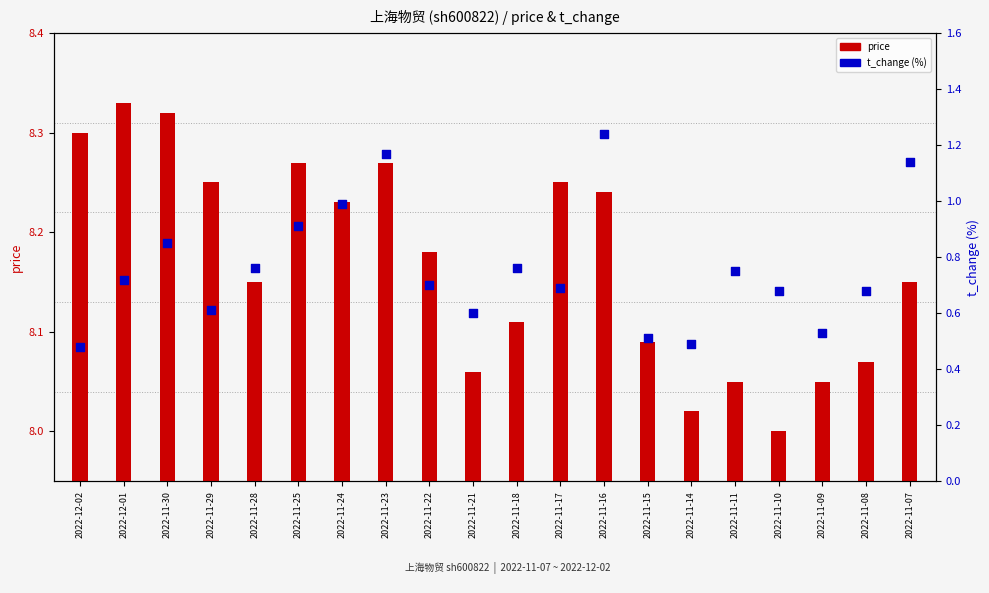

At which category is the sum across all series the highest?

2022-11-16